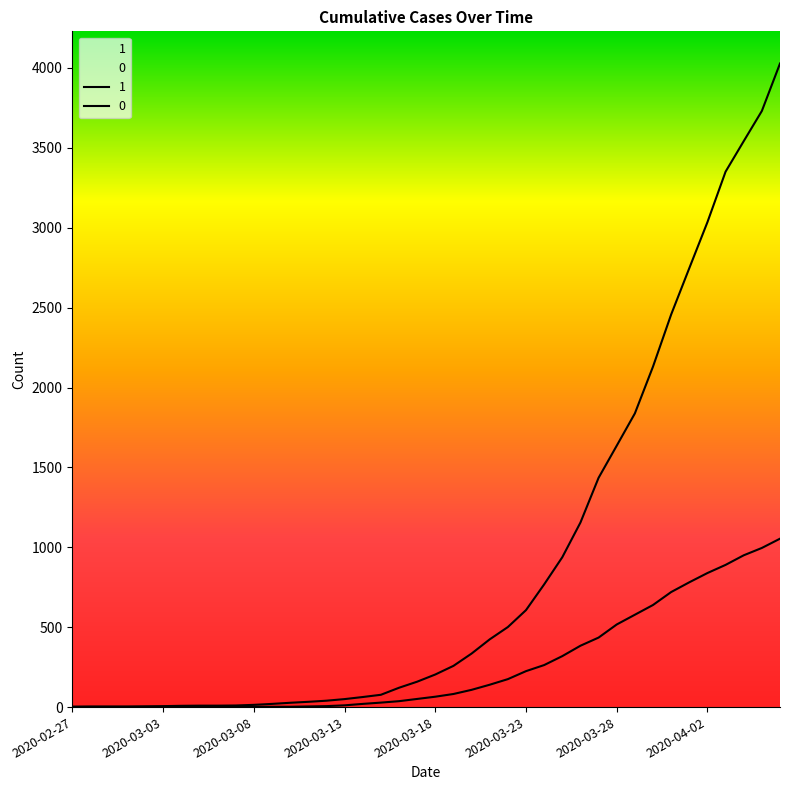

Which has a higher value, 2020-03-12 or 2020-03-25?

2020-03-25